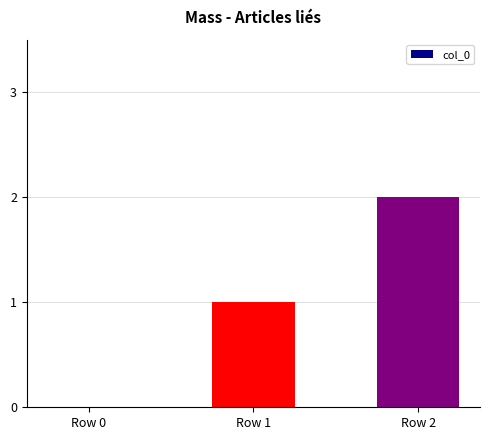

Reading left to right, transcribe all the data shown in this chart.

Row 0=0	Row 1=1	Row 2=2